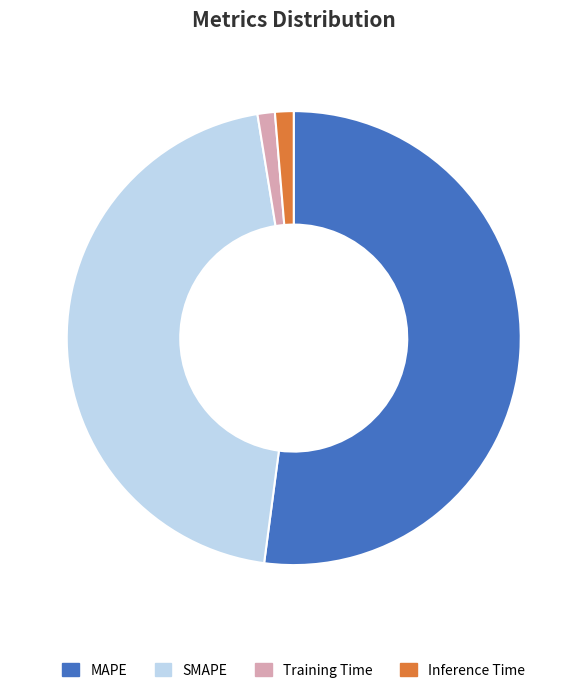

Does any single category account for the majority?

Yes